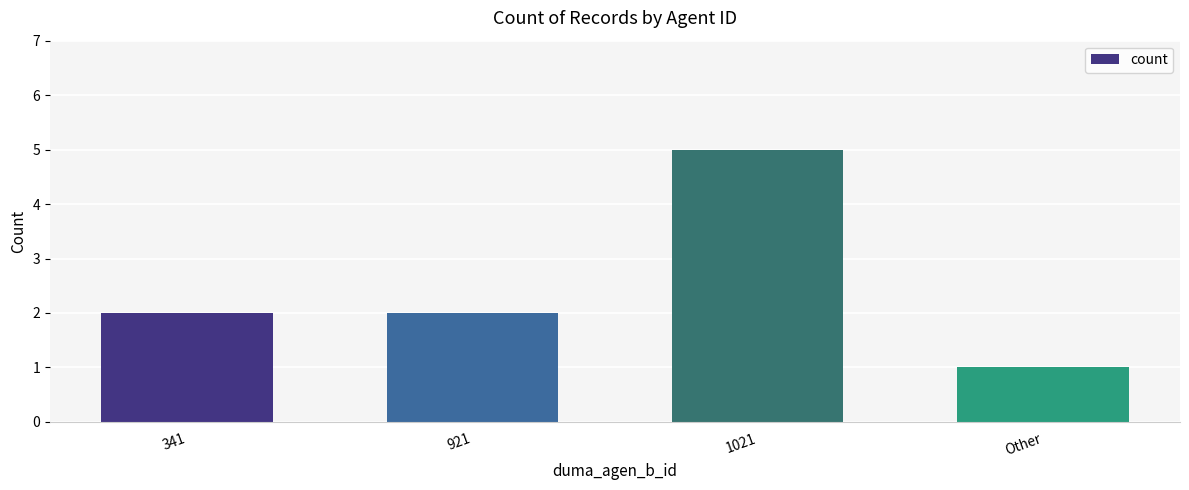

Count the number of data series in this chart.

1